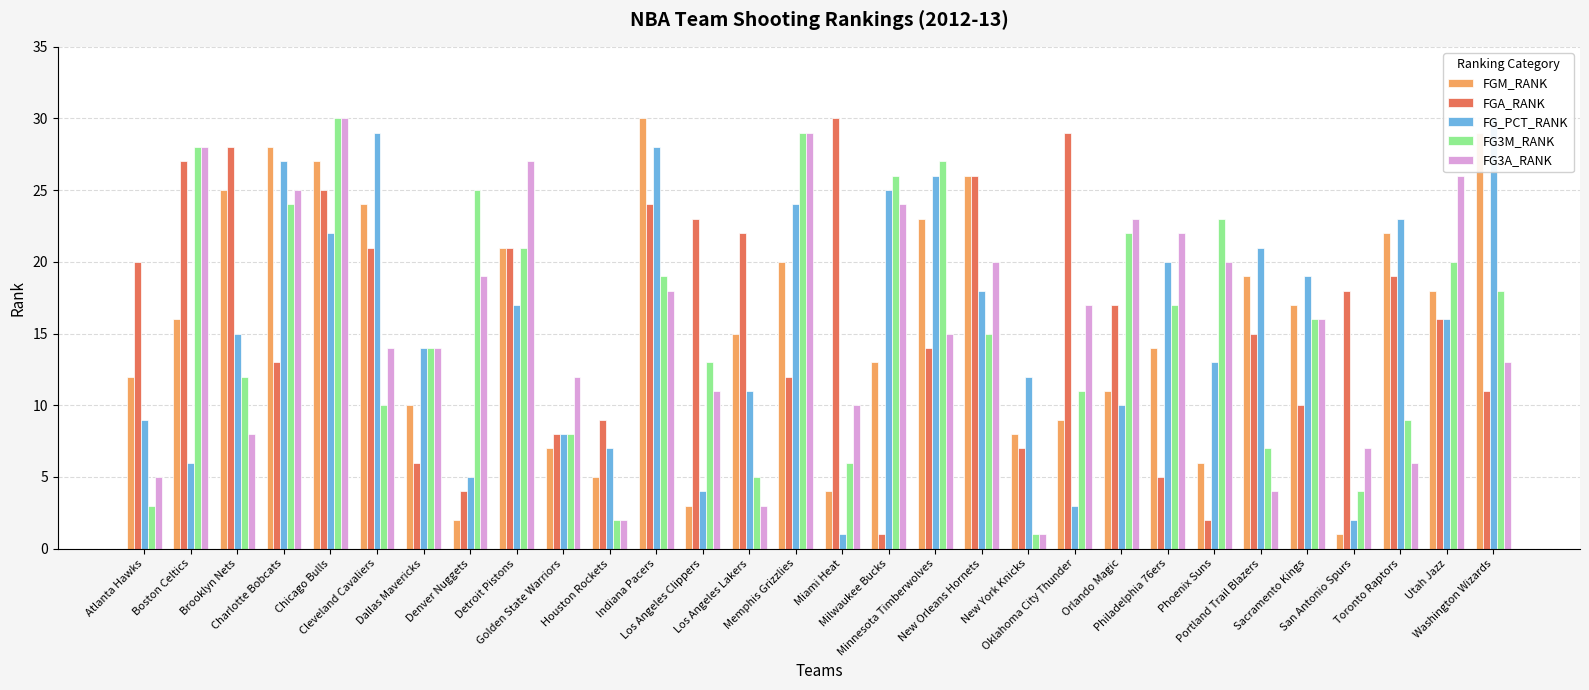

Is it true that FG3A_RANK equals 20 at New Orleans Hornets?

True